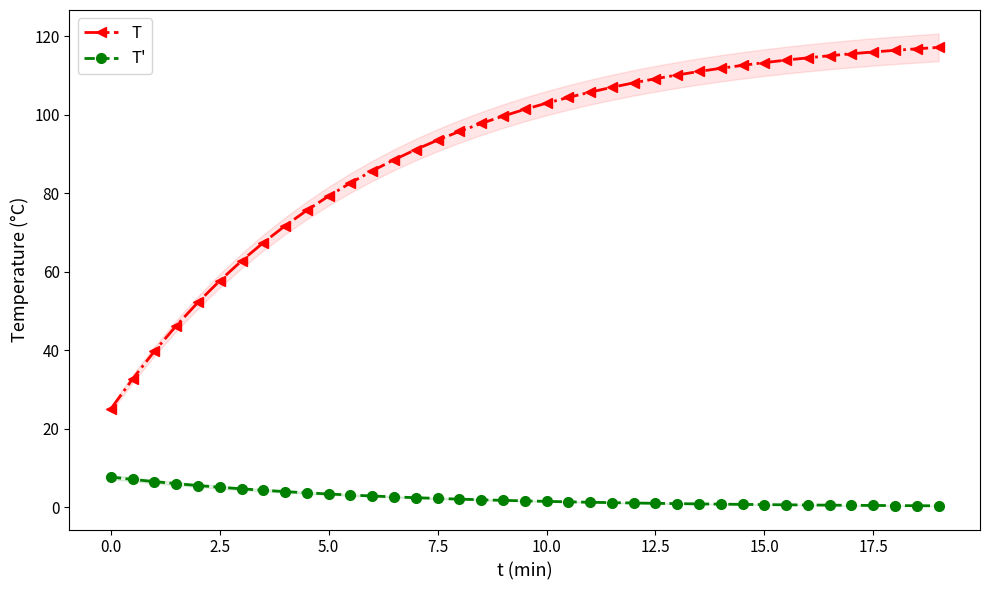

True or false: T and T' intersect in this chart.

False